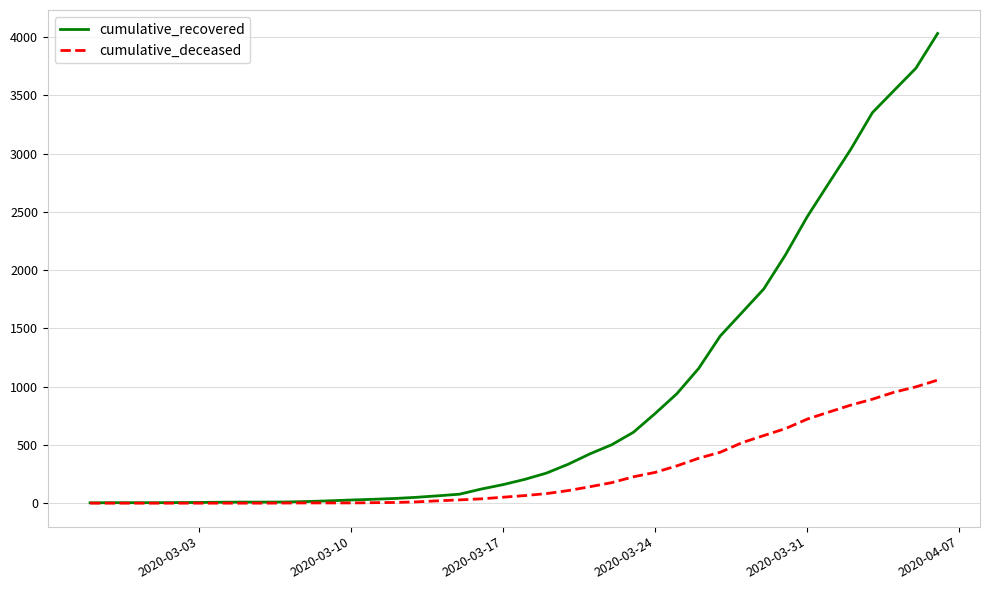

What is the average value of the cumulative_deceased series?

259